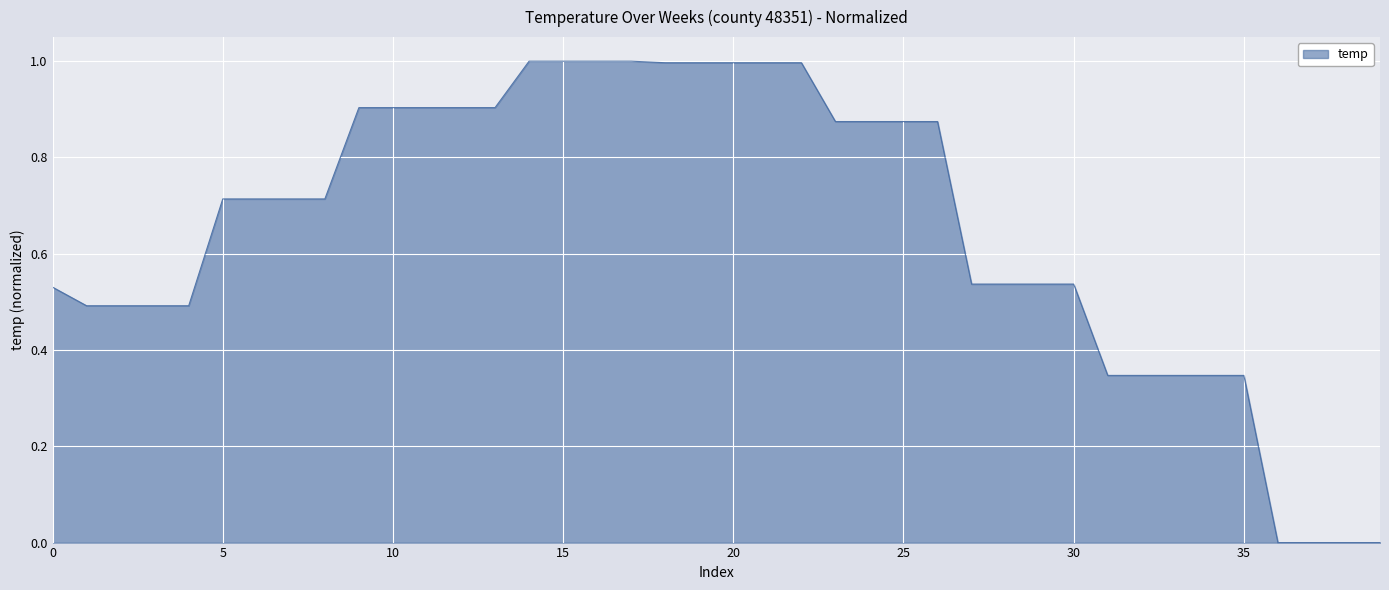

What is the maximum value shown in the chart?

1.0